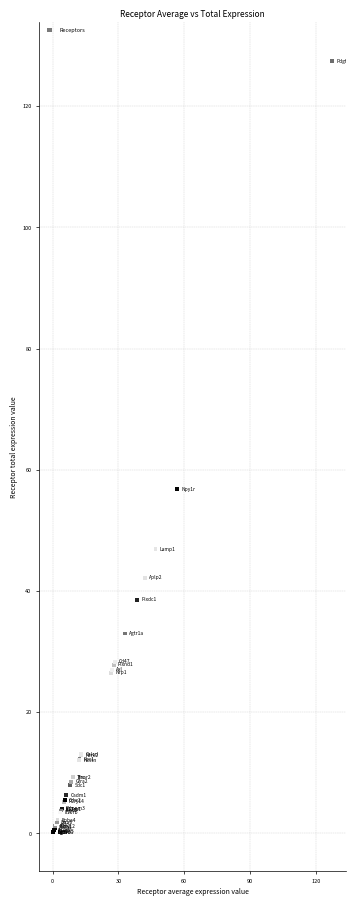

What Y value in the scatter plot is closest to 63?

56.8